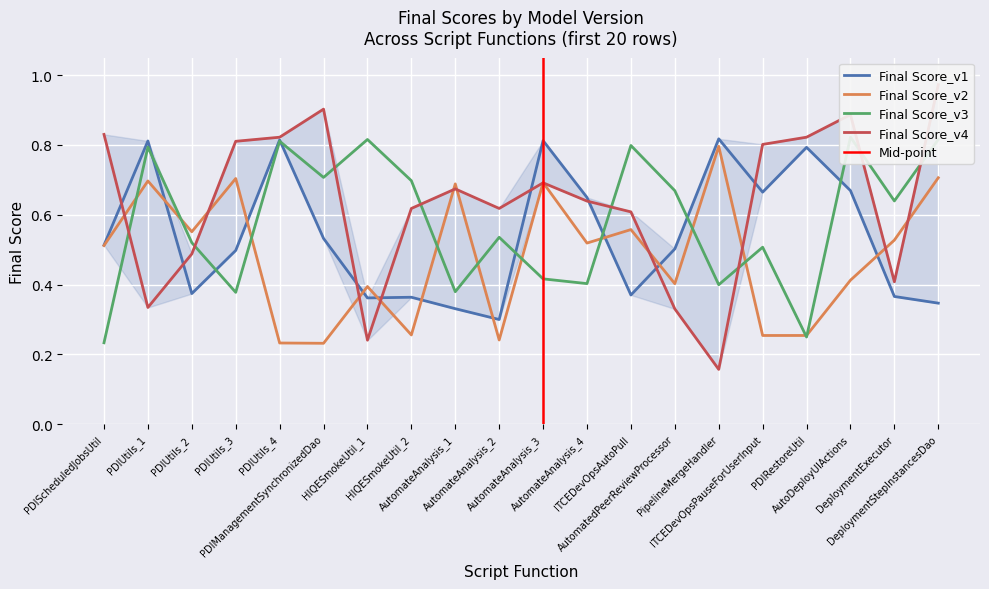

After their last crossing, which series has the higher values: Final Score_v3 or Final Score_v2?

Final Score_v3